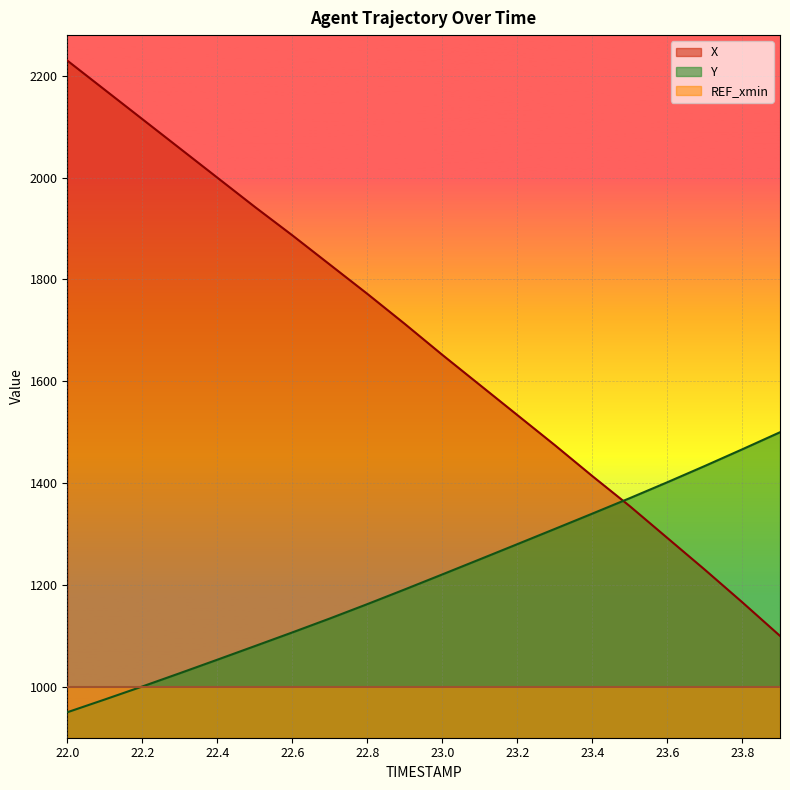

Reading right to left, list all the values displayed in this chart.

X: 1100.0	1165.7	1229.8	1292.2	1354.6	1413.7	1474.5	1533.6	1592.7	1651.9	1712.6	1771.8	1829.2	1886.7	1942.6	2000.1	2057.5	2115.0	2172.5	2230.0
Y: 1500.0	1466.7	1433.9	1401.9	1370.7	1340.2	1310.2	1280.2	1250.5	1220.8	1191.4	1162.4	1134.2	1106.8	1080.0	1053.2	1026.7	1000.6	975.1	950.0